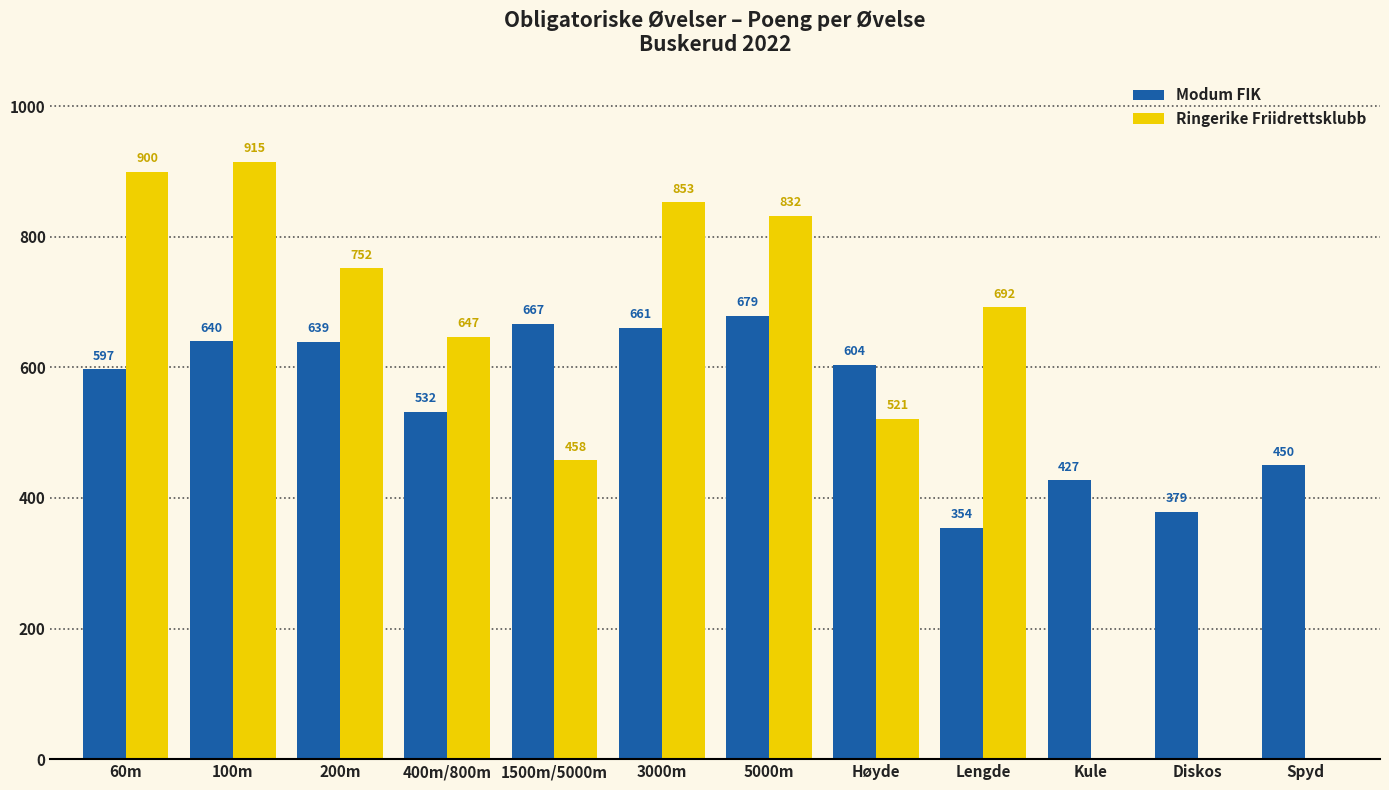

Is it true that Modum FIK equals 427 at Kule?

True